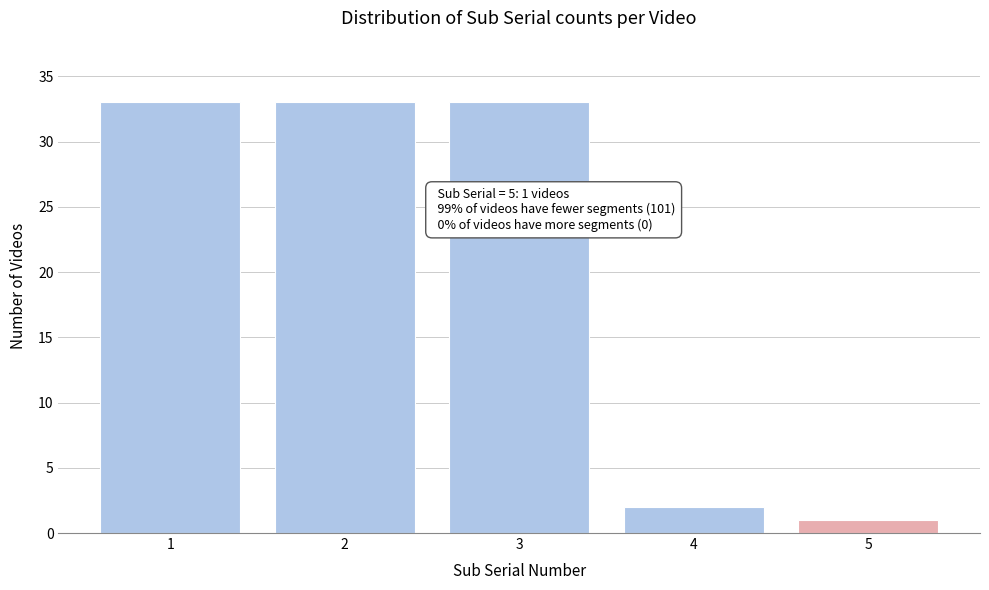

Reading left to right, what are all the values shown in this chart?

1=33	2=33	3=33	4=2	5=1